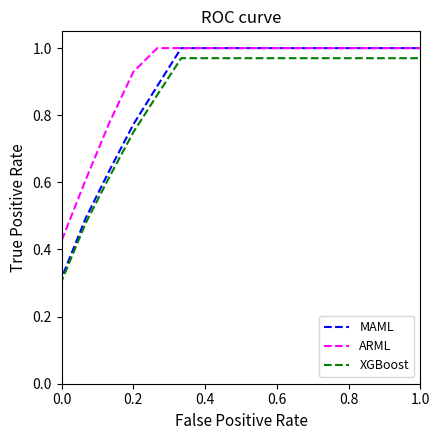

List the series in order of their peak value, lowest first.

XGBoost, MAML, ARML